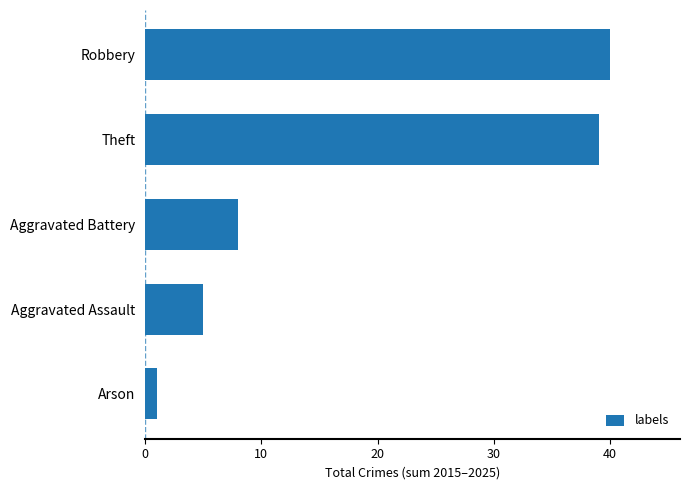

How many data points are less than 8?

2